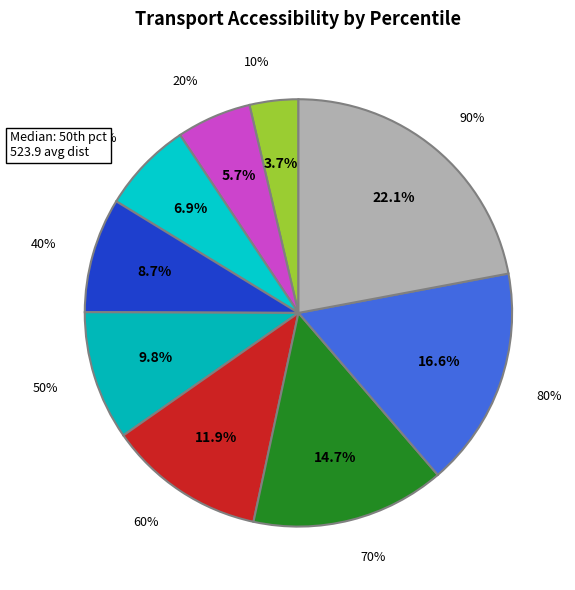

Which category has the biggest portion of the pie?

90%